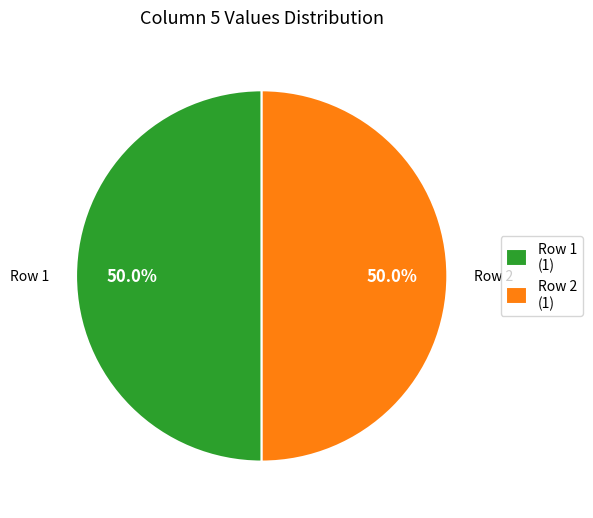

To the nearest percent, what is the average slice percentage?

50%